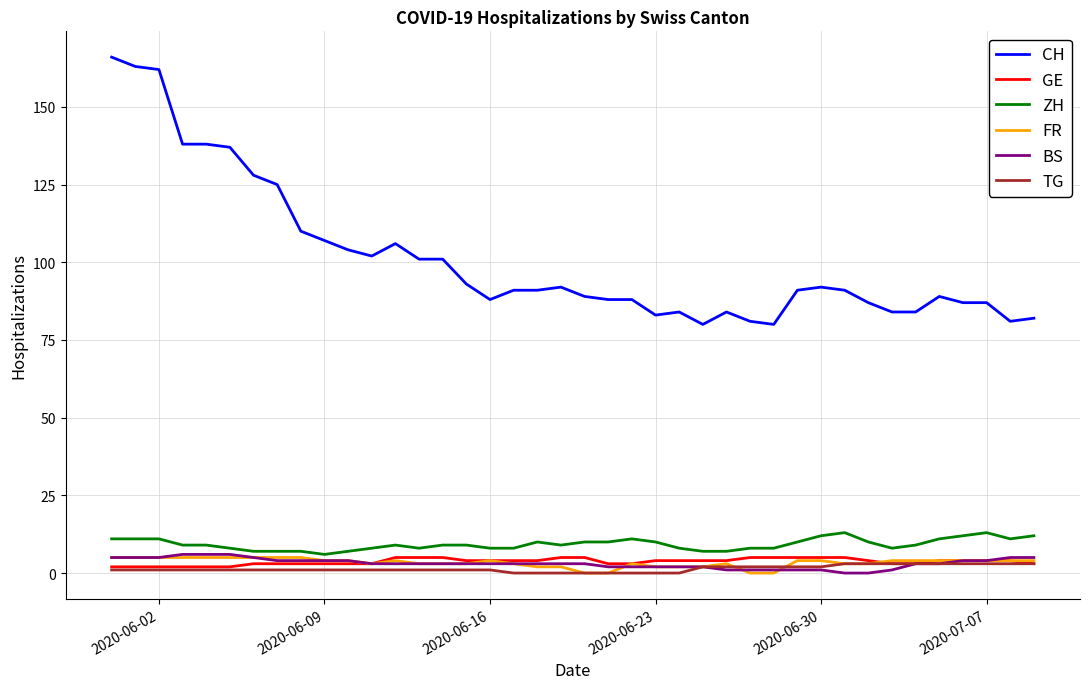

True or false: CH and ZH intersect in this chart.

False